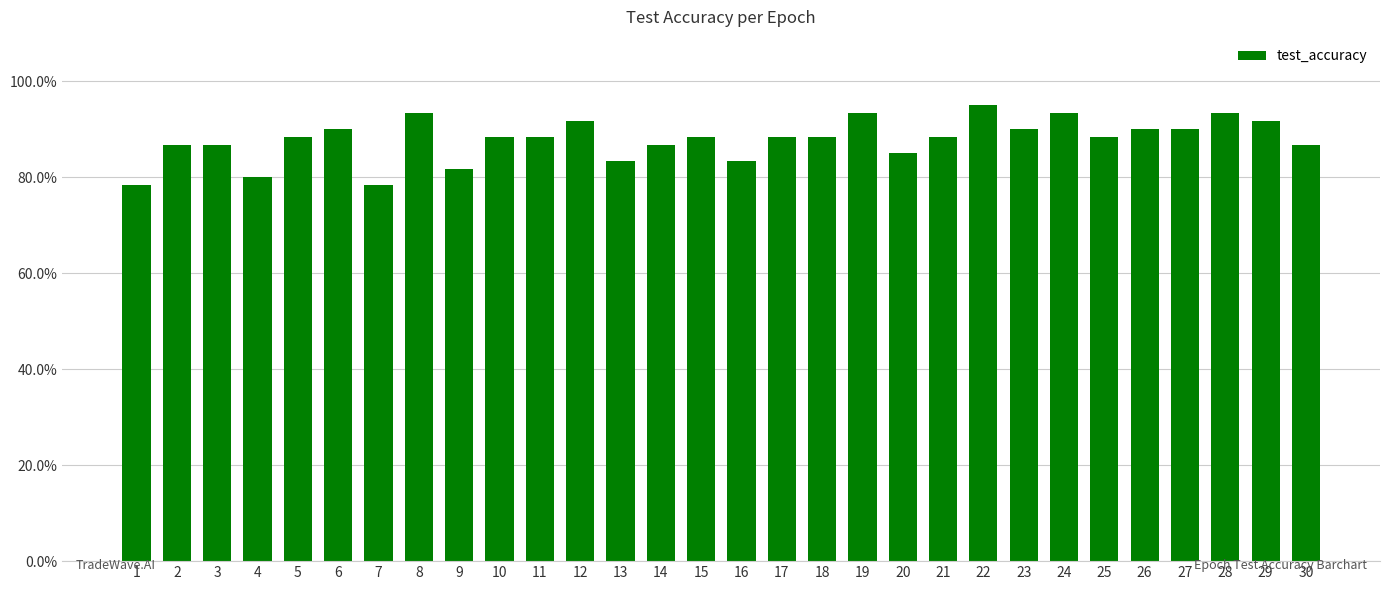

Does the chart contain any negative values?

No